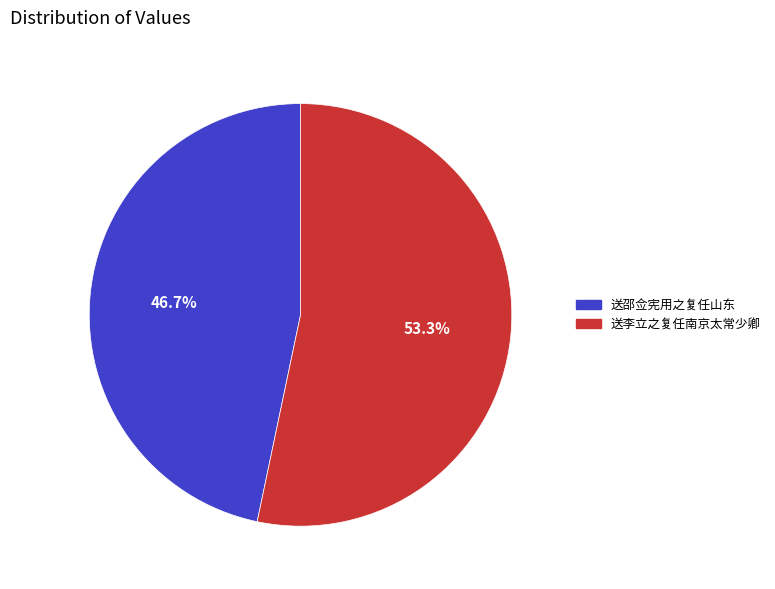

Rank the categories by value from highest to lowest.

送李立之复任南京太常少卿, 送邵佥宪用之复任山东